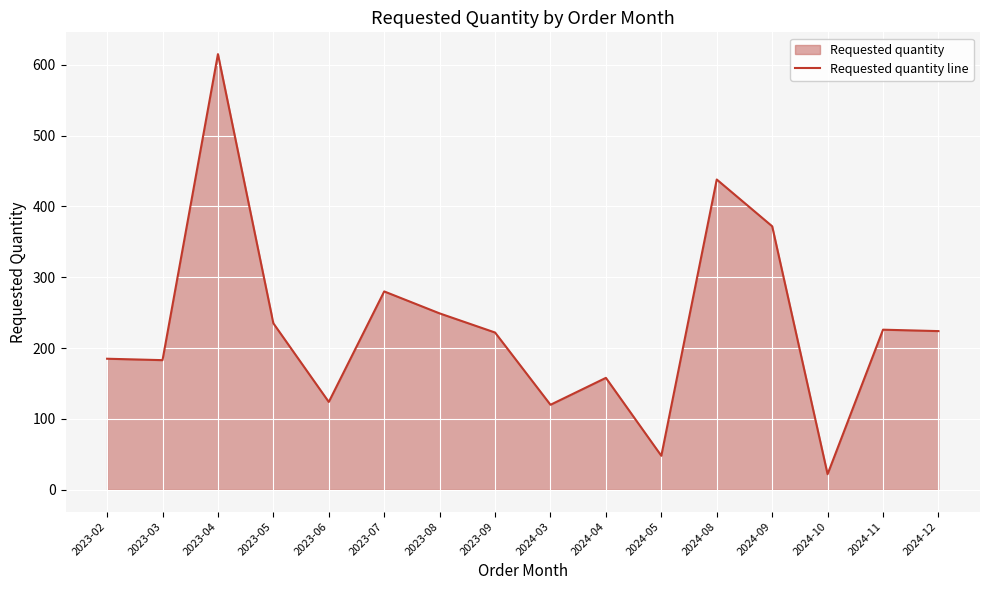

At which category does the chart reach its peak across all series?

2023-04